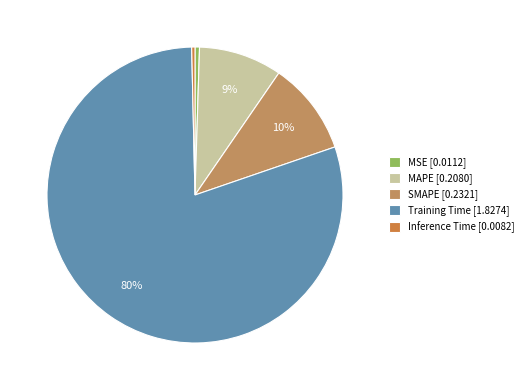

The MAPE slice represents 9% of the pie. True or false?

True